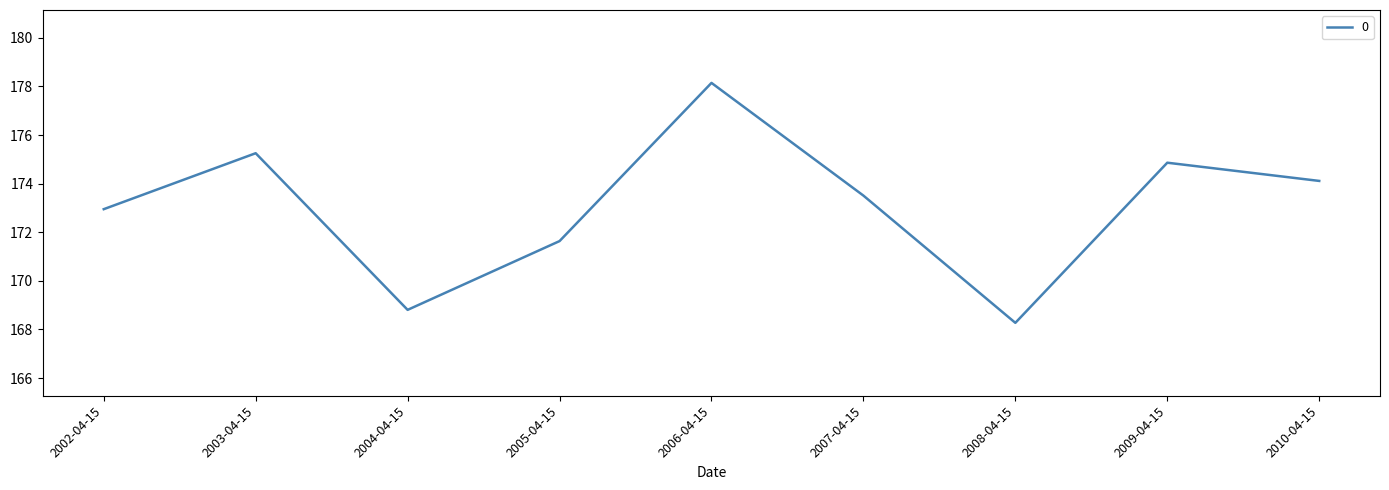

What value does the data have at 2002-04-15?

172.9